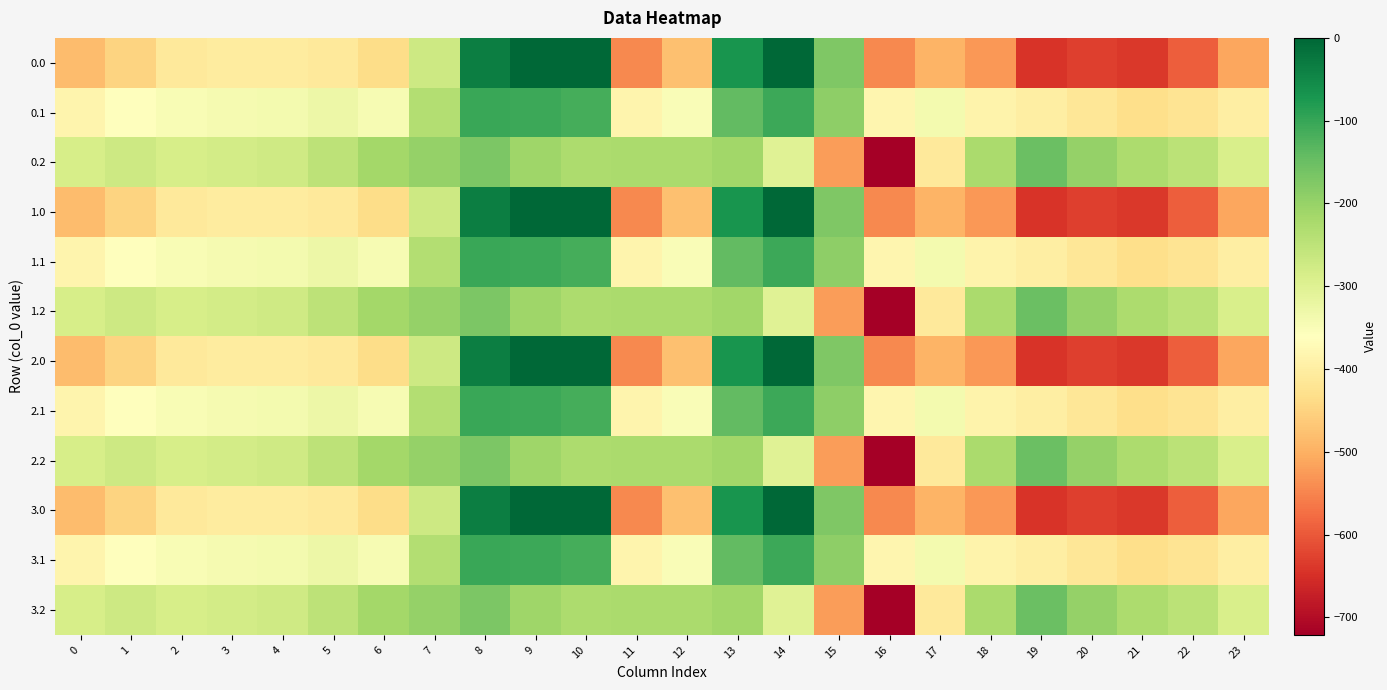

Reading left to right, transcribe all the data shown in this chart.

0.0: 0=-482.0	1=-449.5	2=-410.3	3=-404.4	4=-404.9	5=-410.8	6=-435.0	7=-270.7	8=-35.0	9=0.0	10=0.0	11=-544.3	12=-477.2	13=-70.2	14=-0.3	15=-172.8	16=-545.4	17=-493.8	18=-529.6	19=-644.5	20=-629.9	21=-638.4	22=-592.3	23=-511.3
0.1: 0=-384.6	1=-361.1	2=-347.9	3=-342.7	4=-339.6	5=-329.5	6=-345.2	7=-234.9	8=-102.3	9=-104.8	10=-114.0	11=-384.7	12=-350.8	13=-141.2	14=-105.5	15=-190.4	16=-380.5	17=-340.1	18=-388.5	19=-399.7	20=-414.5	21=-432.4	22=-419.9	23=-399.4
0.2: 0=-287.1	1=-272.7	2=-285.5	3=-281.0	4=-274.4	5=-248.1	6=-216.4	7=-199.0	8=-169.5	9=-209.6	10=-228.0	11=-225.2	12=-224.3	13=-212.2	14=-301.9	15=-522.2	16=-721.2	17=-409.5	18=-223.1	19=-151.1	20=-199.2	21=-226.4	22=-247.4	23=-287.5
1.0: 0=-482.0	1=-449.5	2=-410.3	3=-404.4	4=-404.9	5=-410.8	6=-435.0	7=-270.7	8=-35.0	9=0.0	10=0.0	11=-544.3	12=-477.2	13=-70.2	14=-0.3	15=-172.8	16=-545.4	17=-493.8	18=-529.6	19=-644.5	20=-629.9	21=-638.4	22=-592.3	23=-511.3
1.1: 0=-384.6	1=-361.1	2=-347.9	3=-342.7	4=-339.6	5=-329.5	6=-345.2	7=-234.9	8=-102.3	9=-104.8	10=-114.0	11=-384.7	12=-350.8	13=-141.2	14=-105.5	15=-190.4	16=-380.5	17=-340.1	18=-388.5	19=-399.7	20=-414.5	21=-432.4	22=-419.9	23=-399.4
1.2: 0=-287.1	1=-272.7	2=-285.5	3=-281.0	4=-274.4	5=-248.1	6=-216.4	7=-199.0	8=-169.5	9=-209.6	10=-228.0	11=-225.2	12=-224.3	13=-212.2	14=-301.9	15=-522.2	16=-721.2	17=-409.5	18=-223.1	19=-151.1	20=-199.2	21=-226.4	22=-247.4	23=-287.5
2.0: 0=-482.0	1=-449.5	2=-410.3	3=-404.4	4=-404.9	5=-410.8	6=-435.0	7=-270.7	8=-35.0	9=0.0	10=0.0	11=-544.3	12=-477.2	13=-70.2	14=-0.3	15=-172.8	16=-545.4	17=-493.8	18=-529.6	19=-644.5	20=-629.9	21=-638.4	22=-592.3	23=-511.3
2.1: 0=-384.6	1=-361.1	2=-347.9	3=-342.7	4=-339.6	5=-329.5	6=-345.2	7=-234.9	8=-102.3	9=-104.8	10=-114.0	11=-384.7	12=-350.8	13=-141.2	14=-105.5	15=-190.4	16=-380.5	17=-340.1	18=-388.5	19=-399.7	20=-414.5	21=-432.4	22=-419.9	23=-399.4
2.2: 0=-287.1	1=-272.7	2=-285.5	3=-281.0	4=-274.4	5=-248.1	6=-216.4	7=-199.0	8=-169.5	9=-209.6	10=-228.0	11=-225.2	12=-224.3	13=-212.2	14=-301.9	15=-522.2	16=-721.2	17=-409.5	18=-223.1	19=-151.1	20=-199.2	21=-226.4	22=-247.4	23=-287.5
3.0: 0=-482.0	1=-449.5	2=-410.3	3=-404.4	4=-404.9	5=-410.8	6=-435.0	7=-270.7	8=-35.0	9=0.0	10=0.0	11=-544.3	12=-477.2	13=-70.2	14=-0.3	15=-172.8	16=-545.4	17=-493.8	18=-529.6	19=-644.5	20=-629.9	21=-638.4	22=-592.3	23=-511.3
3.1: 0=-384.6	1=-361.1	2=-347.9	3=-342.7	4=-339.6	5=-329.5	6=-345.2	7=-234.9	8=-102.3	9=-104.8	10=-114.0	11=-384.7	12=-350.8	13=-141.2	14=-105.5	15=-190.4	16=-380.5	17=-340.1	18=-388.5	19=-399.7	20=-414.5	21=-432.4	22=-419.9	23=-399.4
3.2: 0=-287.1	1=-272.7	2=-285.5	3=-281.0	4=-274.4	5=-248.1	6=-216.4	7=-199.0	8=-169.5	9=-209.6	10=-228.0	11=-225.2	12=-224.3	13=-212.2	14=-301.9	15=-522.2	16=-721.2	17=-409.5	18=-223.1	19=-151.1	20=-199.2	21=-226.4	22=-247.4	23=-287.5